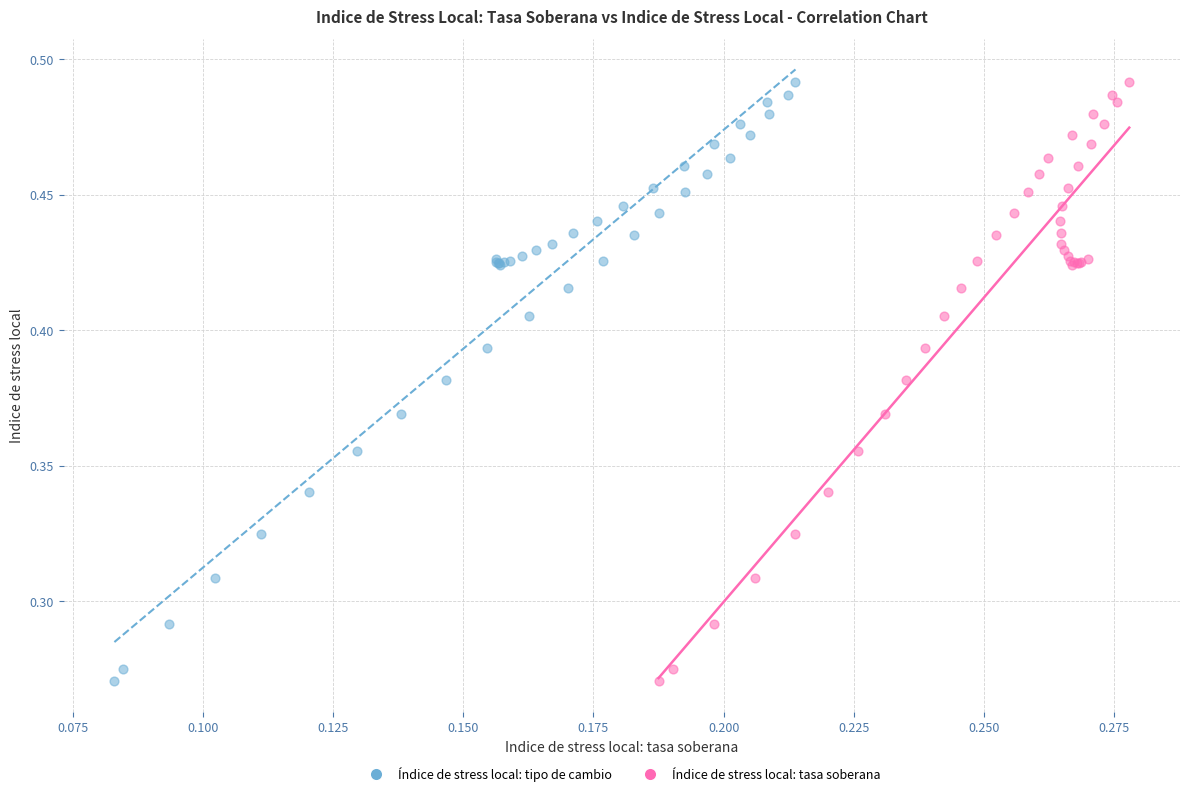

What are all the series names shown in the legend?

Índice de stress local: tipo de cambio, Índice de stress local: tasa soberana